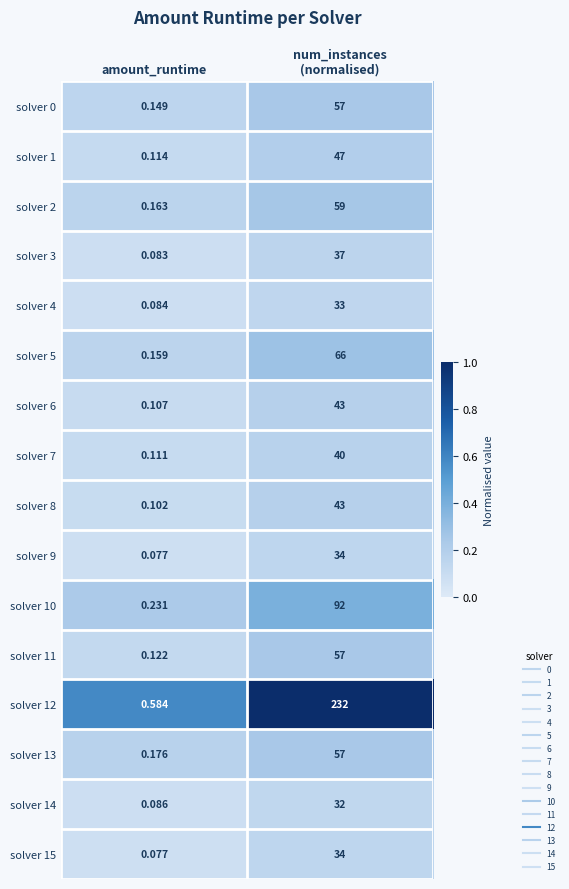

At which label is solver 3 closest to 18?

amount_runtime